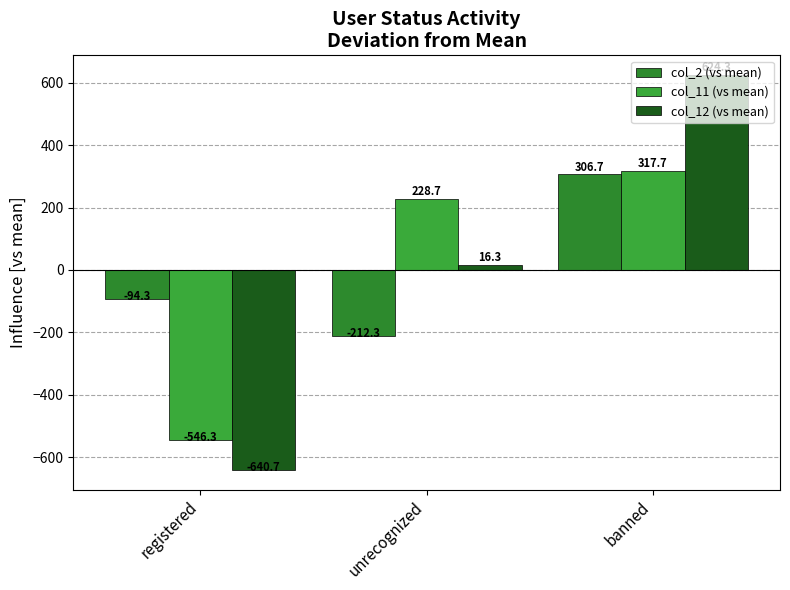

Which series changed the most between registered and unrecognized?

col_11 (vs mean)